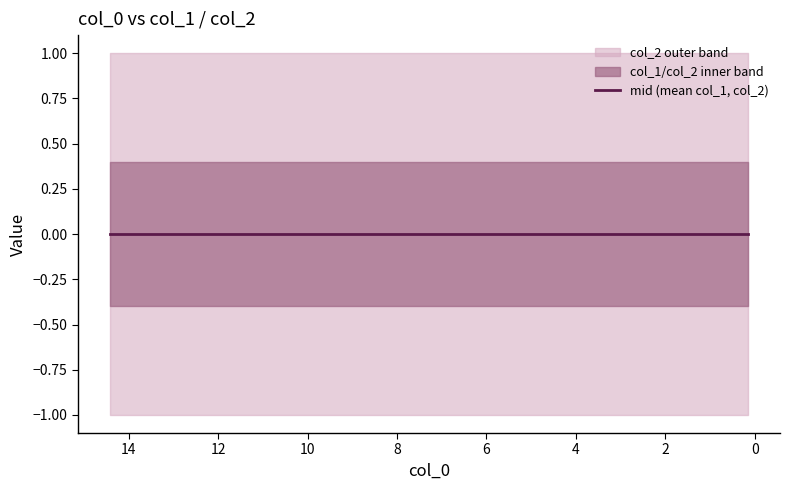

Does the chart display data point markers on the line(s)?

No